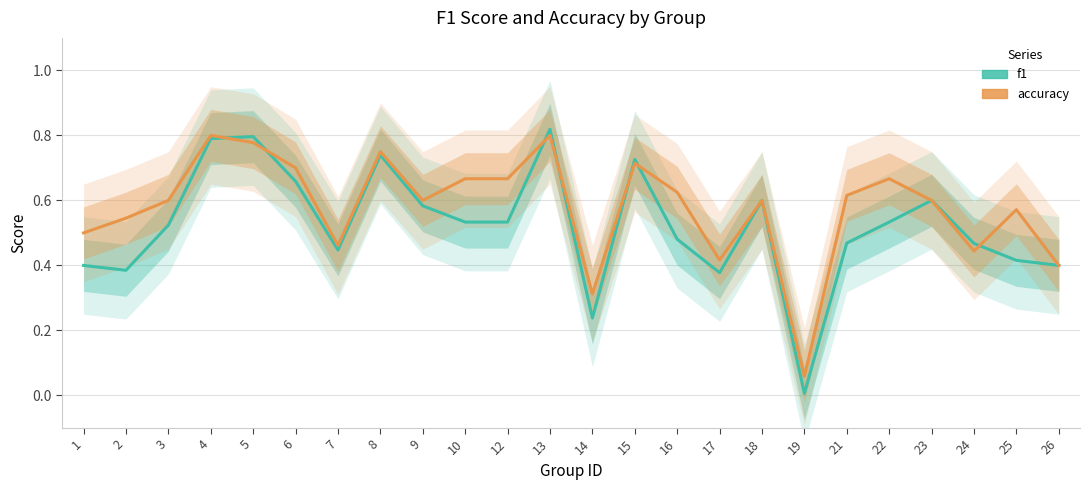

The f1 series shows 1.3 at 13. True or false?

False